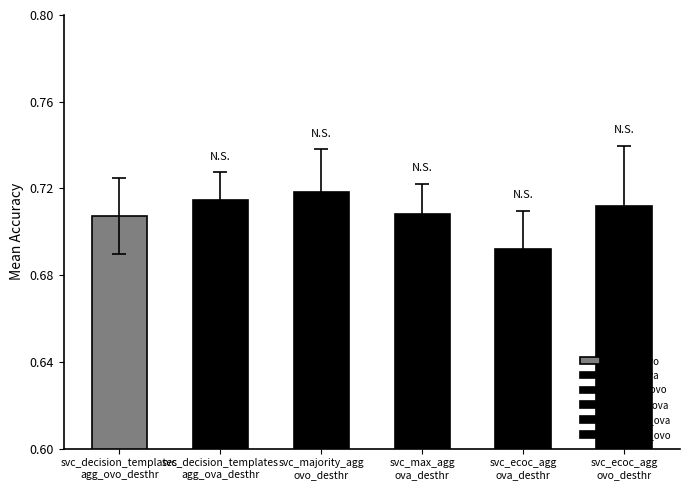

The value of mean at svc_ecoc_agg
ovo_desthr is 1.1. True or false?

False